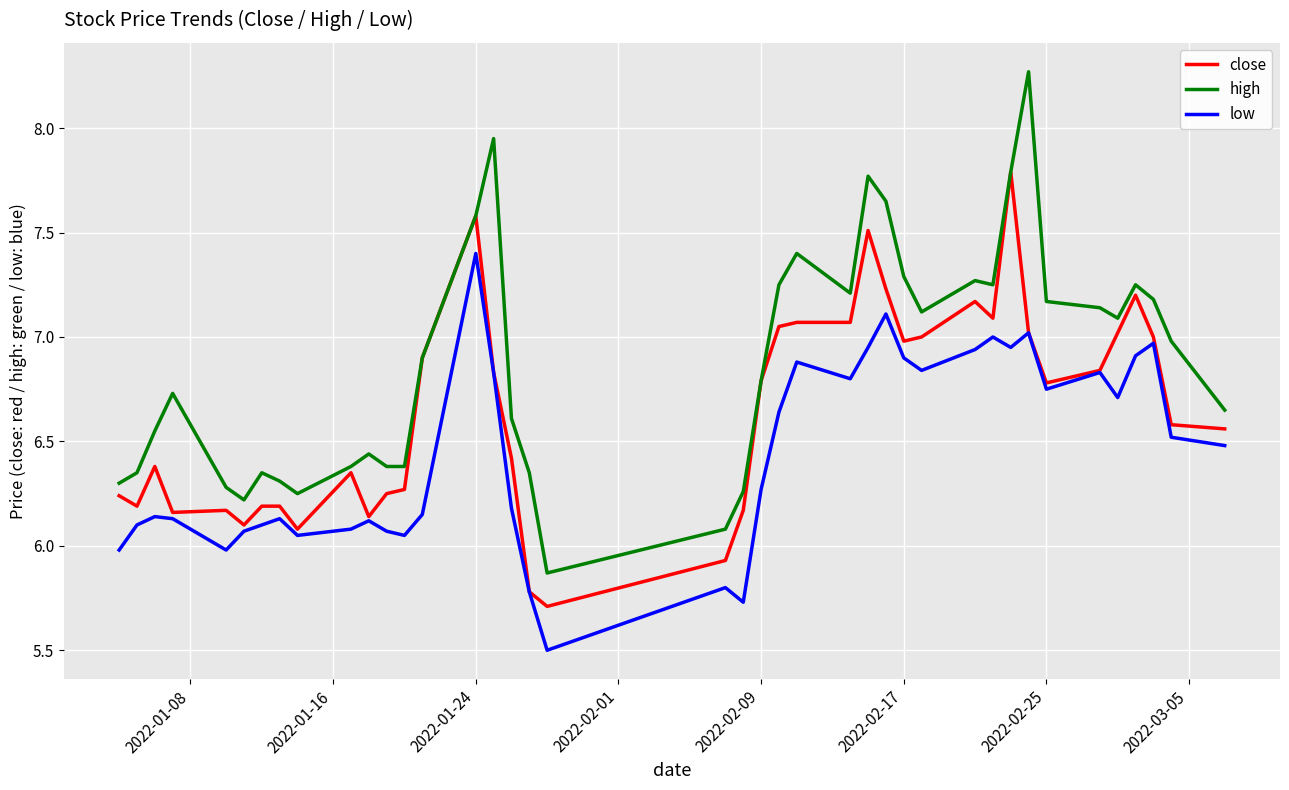

What is the lowest value of the high series?

5.9